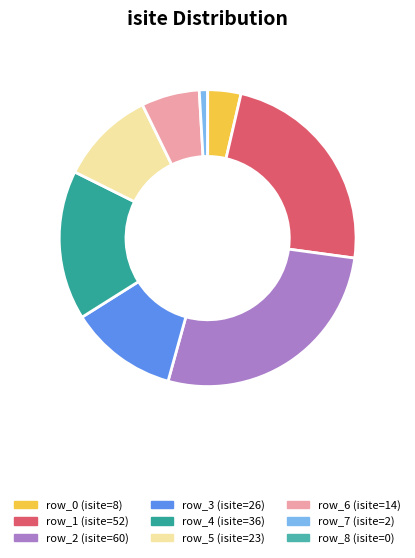

Does row_5 represent more than half of the total?

No